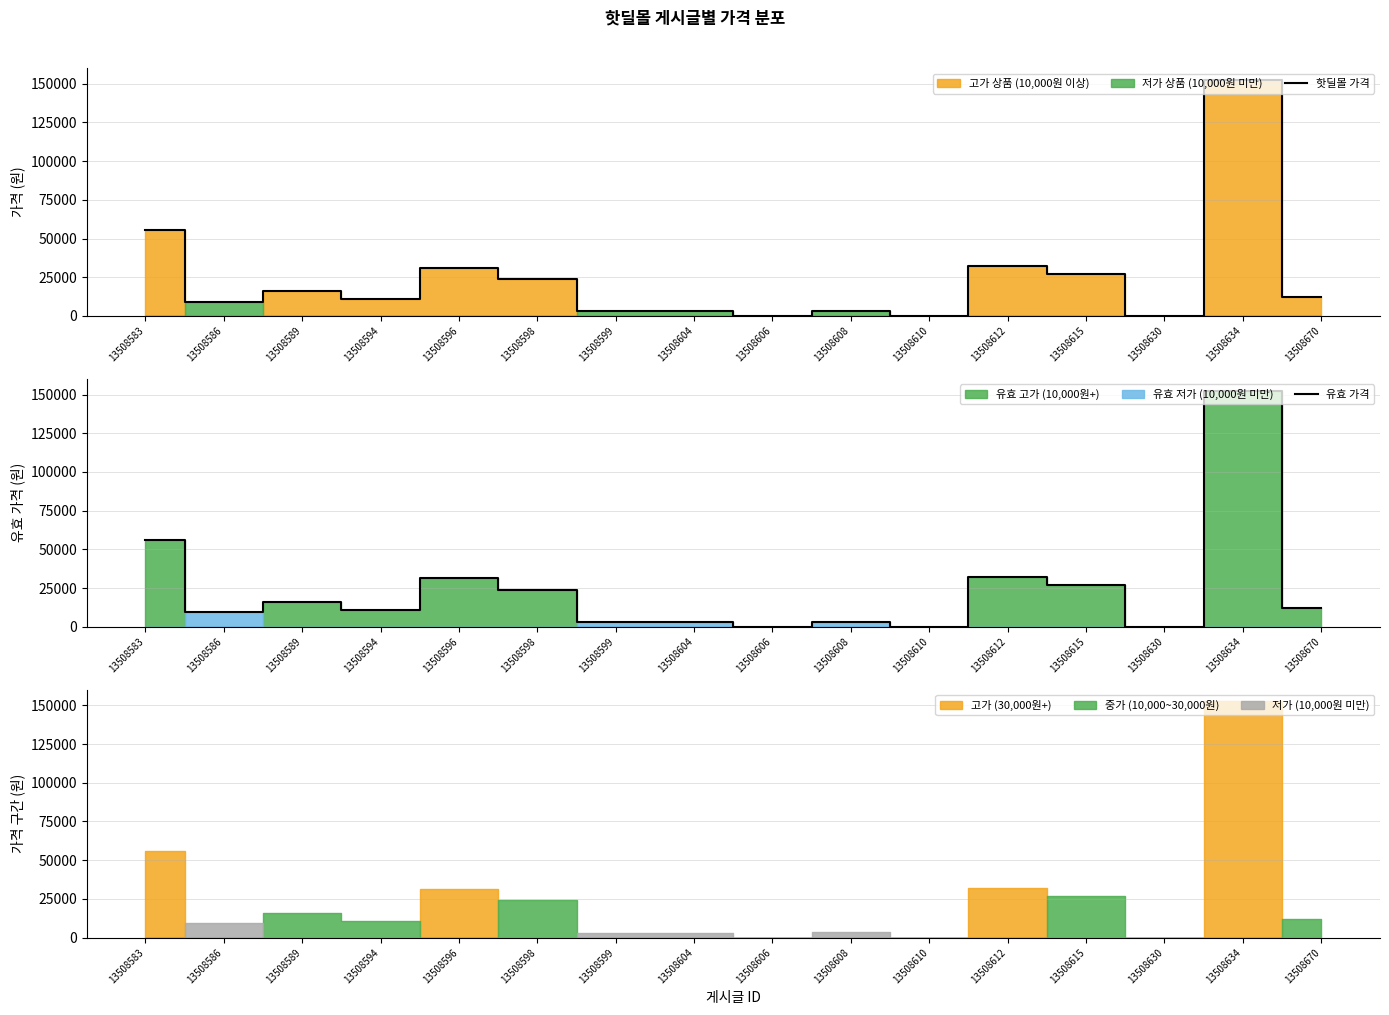

True or false: 유효 가격 and 핫딜몰 가격 cross at least once.

False